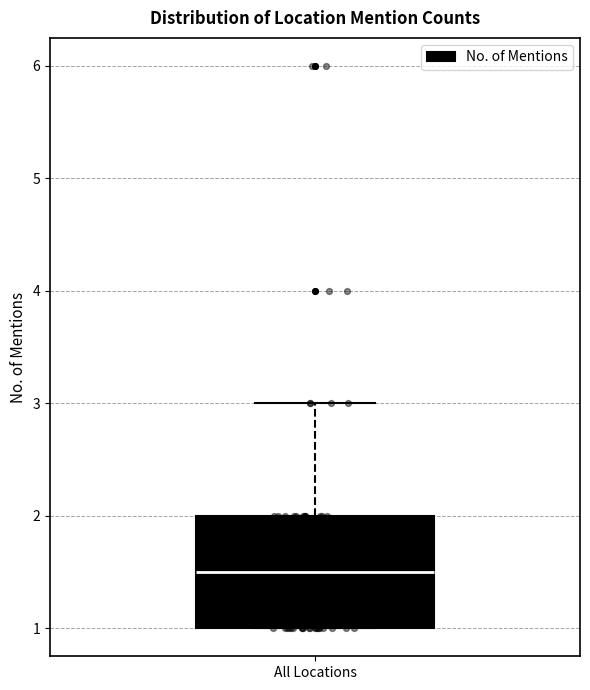

Transcribe this box plot: give where the median line is, the range the box spans, and where the two whiskers end, as read against the y-axis. The values are not printed on the chart, so give them approximately, as read against the axis.

median 1.5, box 1.0 to 2.0, whiskers 1.0 to 3.0